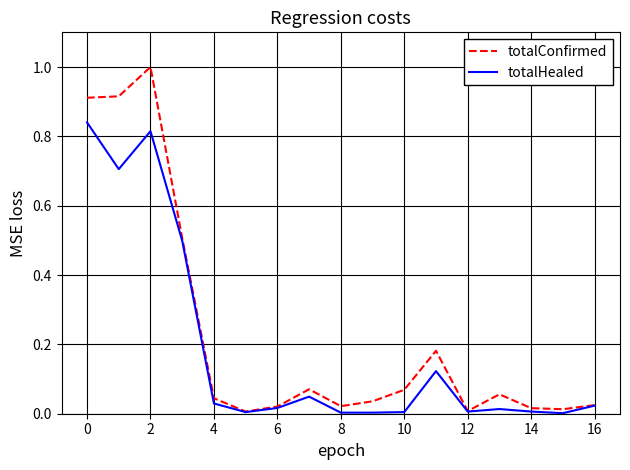

What is the highest value of the totalConfirmed series?

1.0